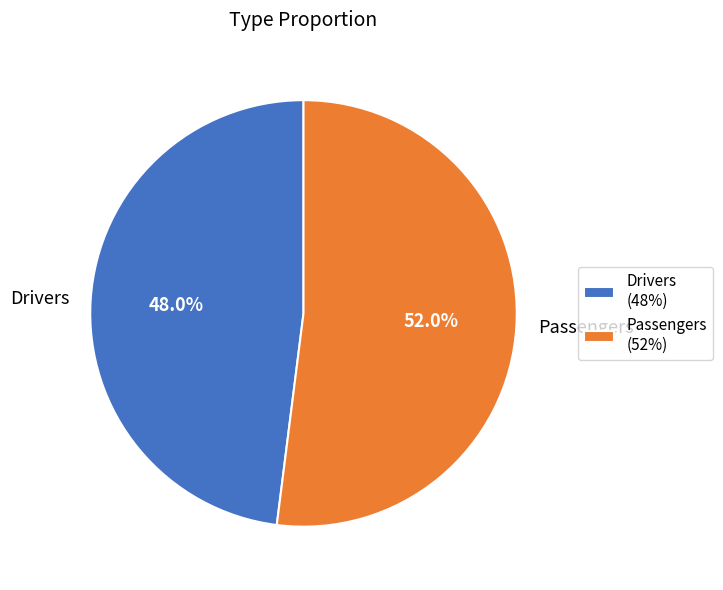

How many segments does this pie chart have?

2